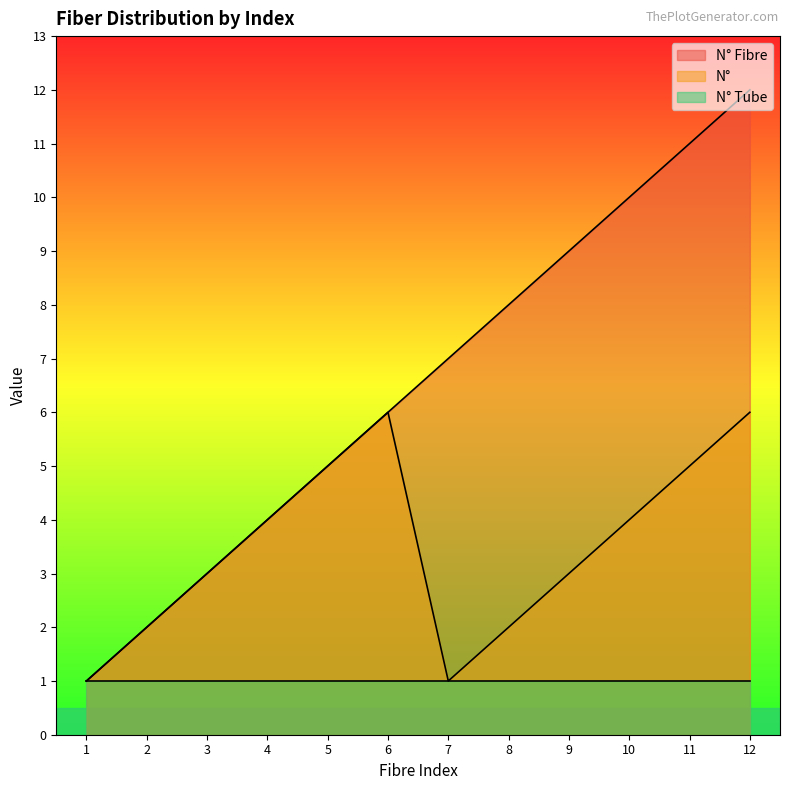

How many lines are shown in the chart?

3